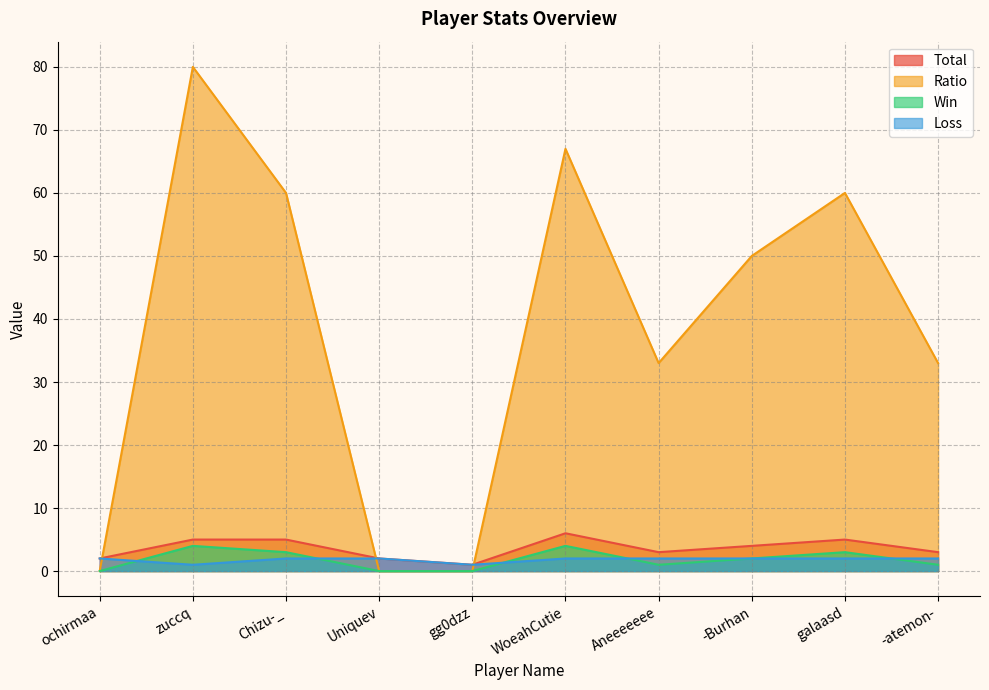

In Total, how many points are higher than both neighbors (excluding endpoints)?

2